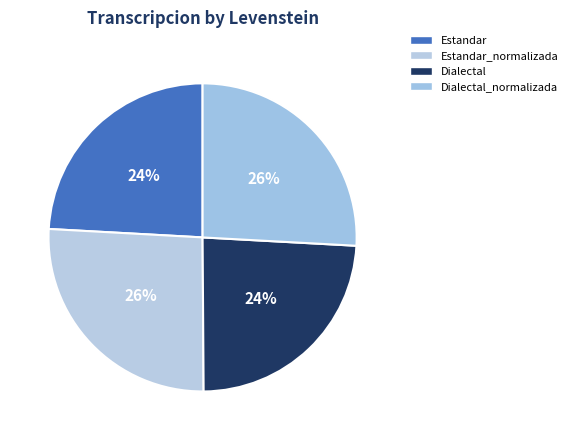

What percentage is the Dialectal_normalizada slice, to the nearest percent?

26%